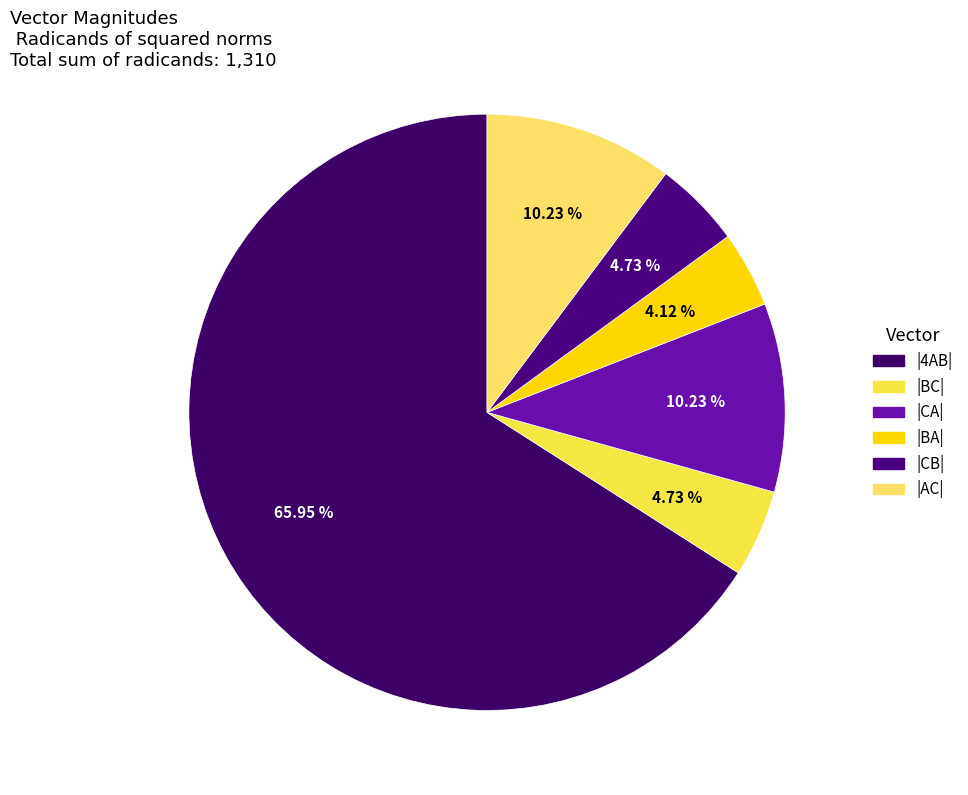

How many segments does this pie chart have?

6